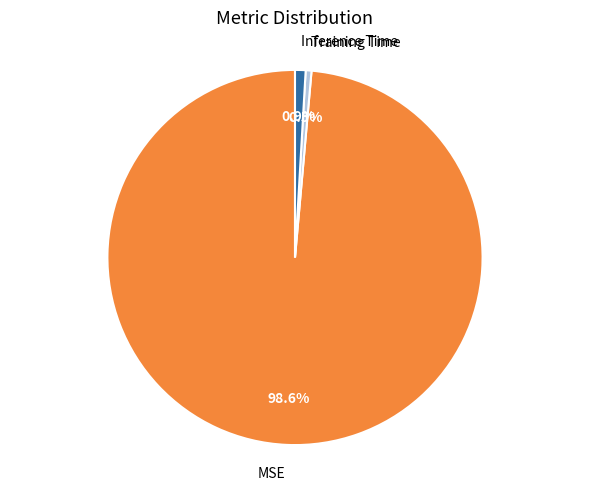

Does any single category account for the majority?

Yes